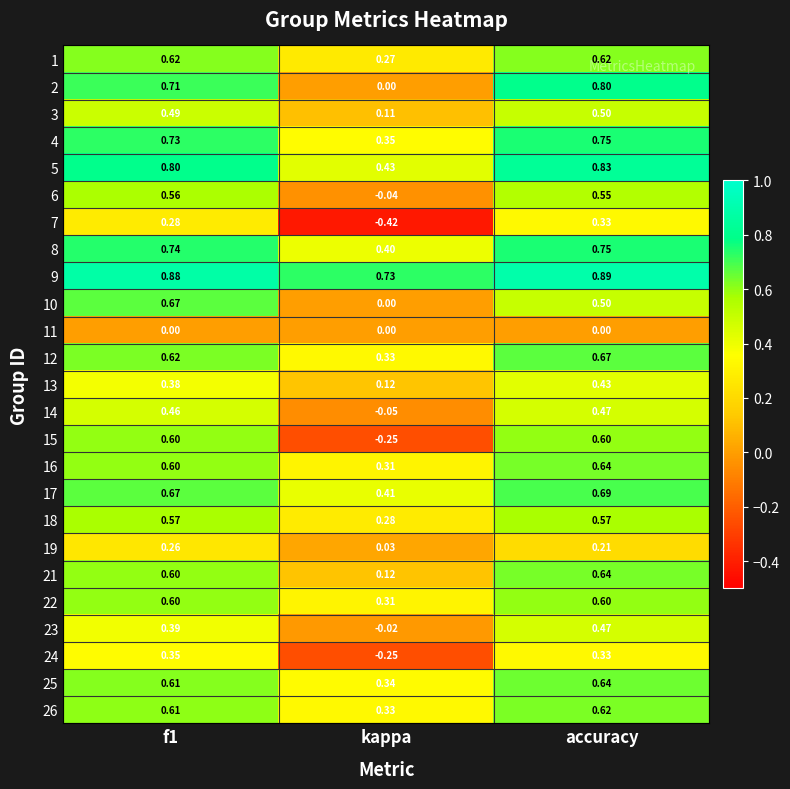

Is the value of 3 at f1 greater than the value of 1 at f1?

No